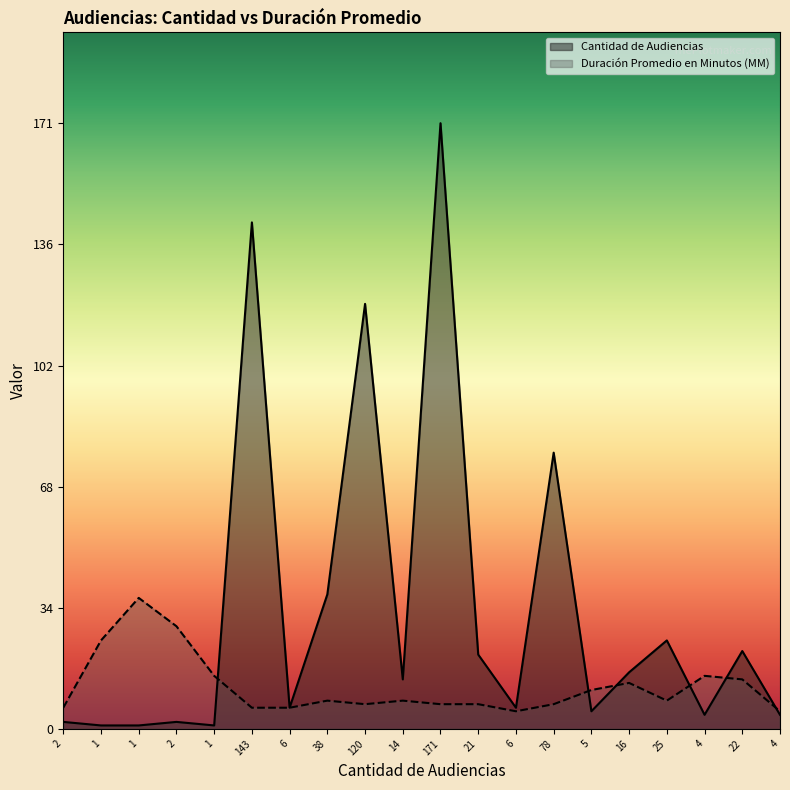

What is the total value across all series at 2?

8